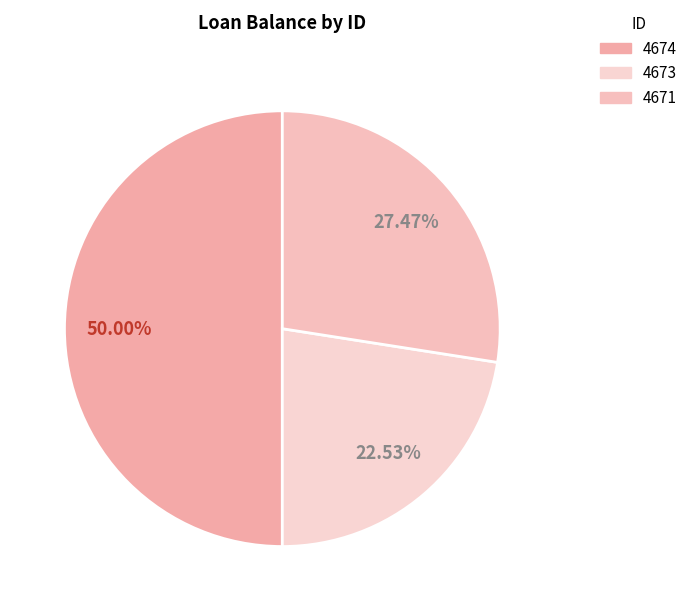

Does any single category account for the majority?

No